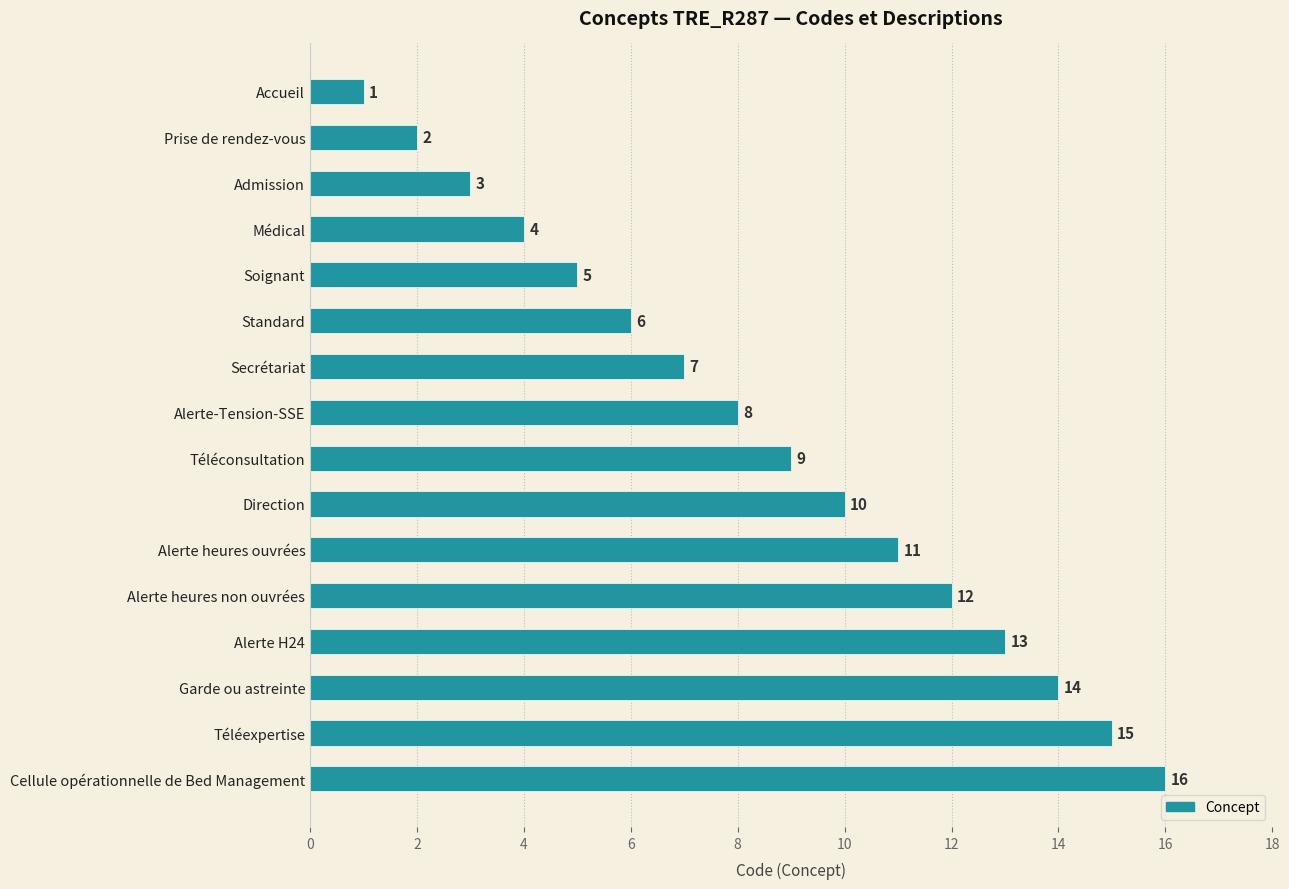

Which has a higher value, Alerte H24 or Accueil?

Alerte H24